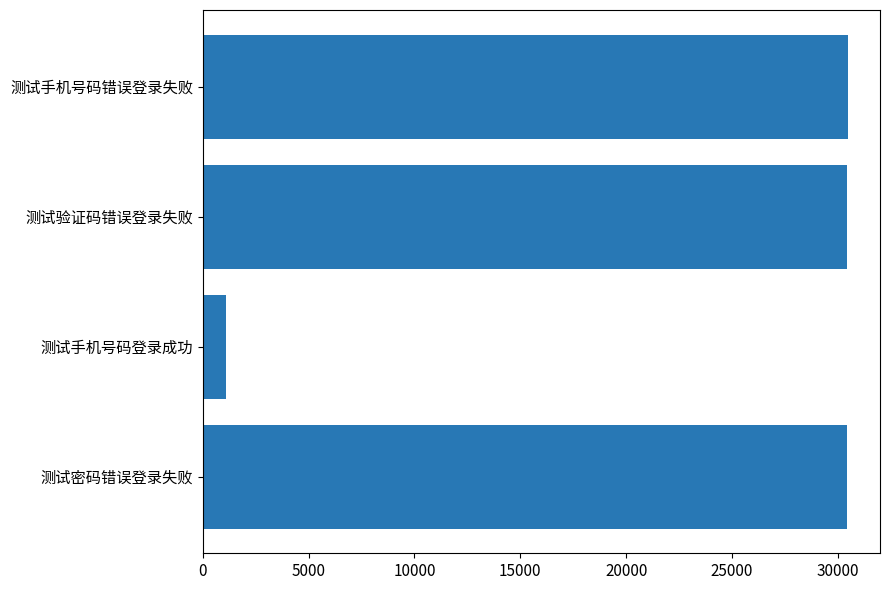

What is the difference between the values at 测试手机号码登录成功 and 测试手机号码错误登录失败?

29349